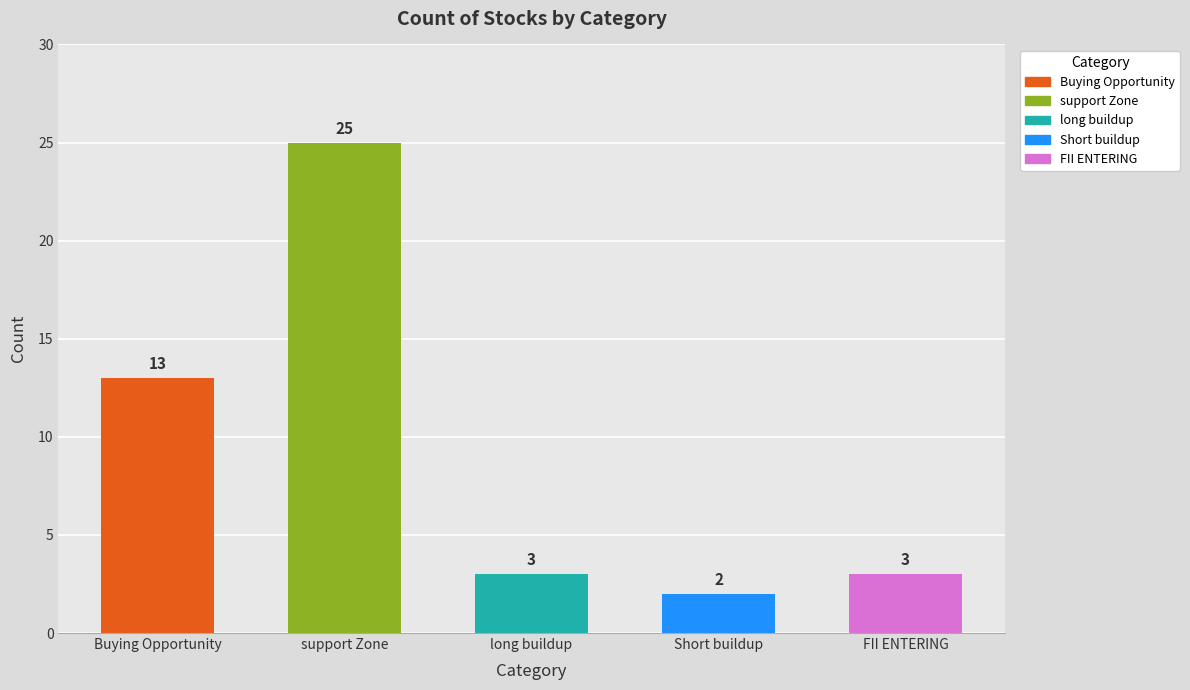

Is it true that the value at Buying Opportunity is 22?

False